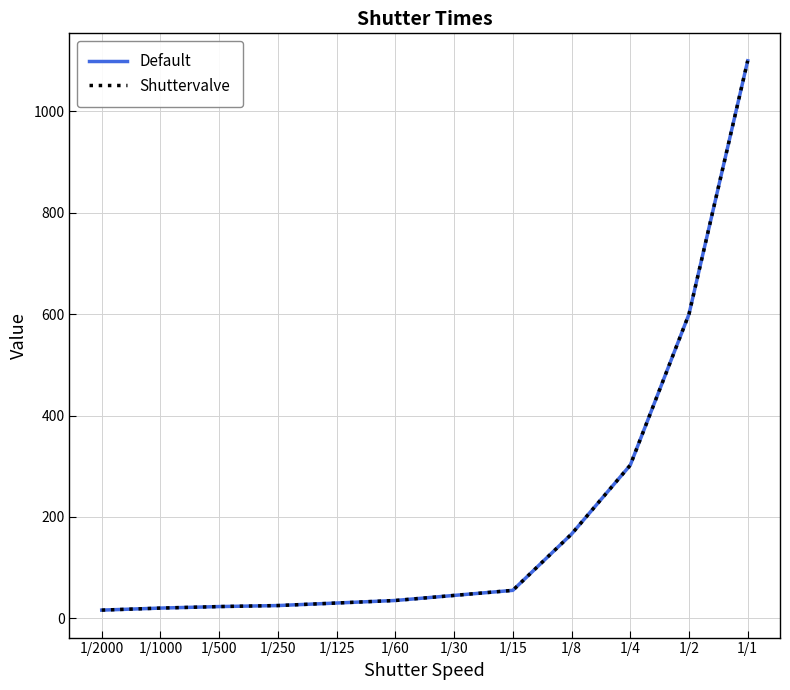

True or false: Default and Shuttervalve cross at least once.

False